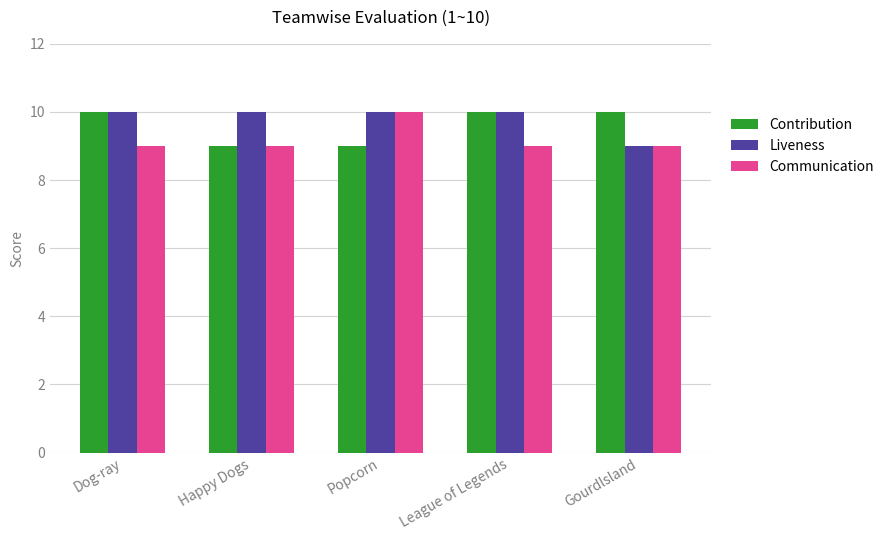

What is the label of the 4th bar from the left?

League of Legends